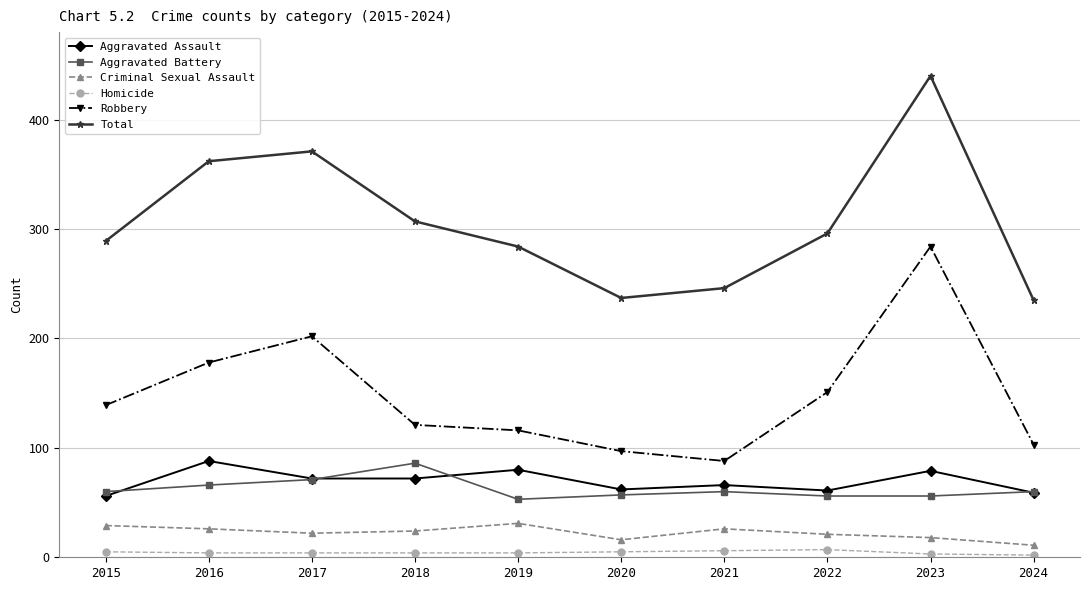

Which series has the widest spread of values?

Total